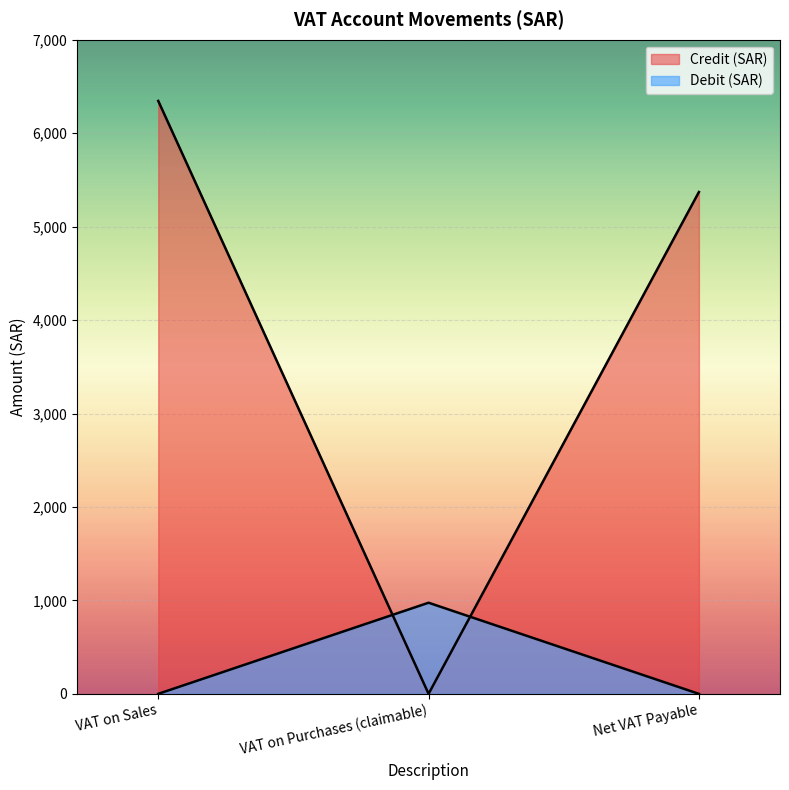

Which series changed the most between VAT on Purchases (claimable) and Net VAT Payable?

Credit (SAR)